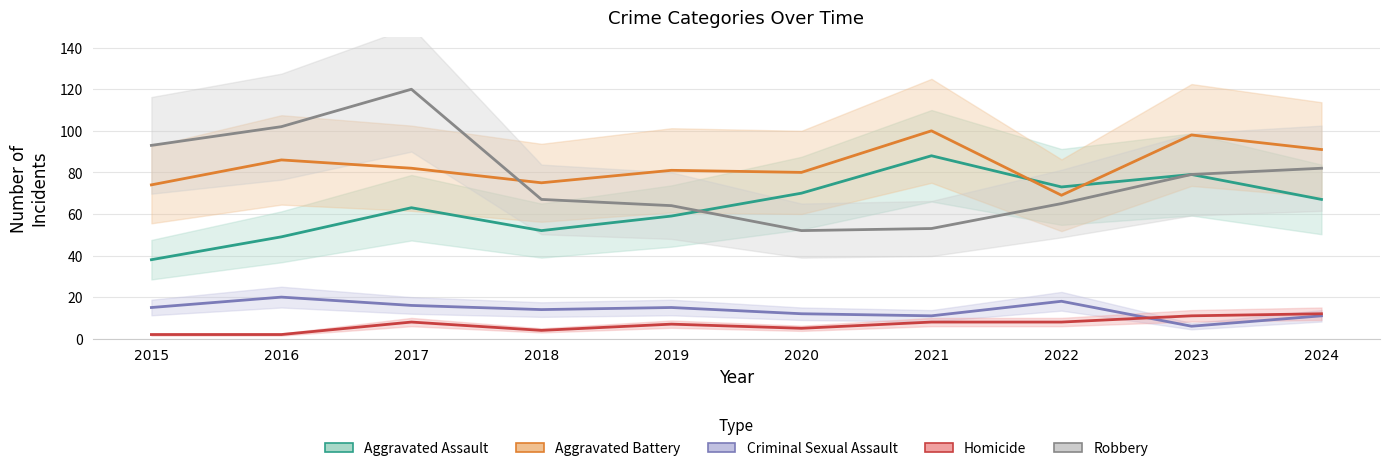

True or false: Aggravated Assault has a value of 103 at 2017.

False